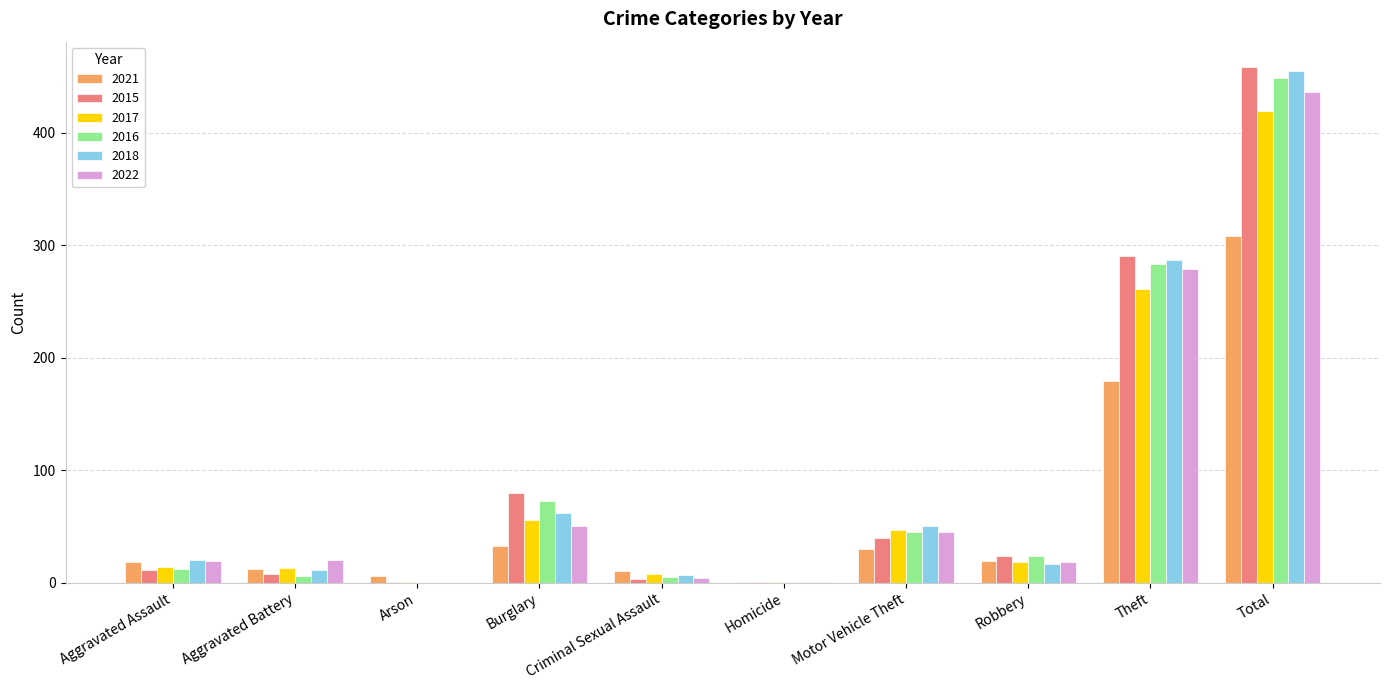

What is the highest value of the 2018 series?

455